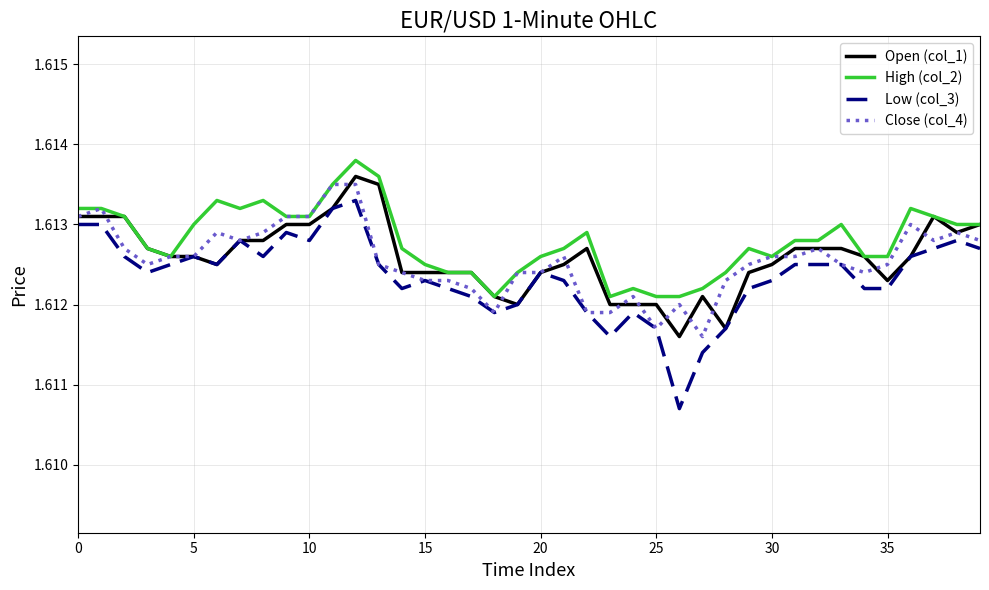

Which series has the widest spread of values?

Low (col_3)